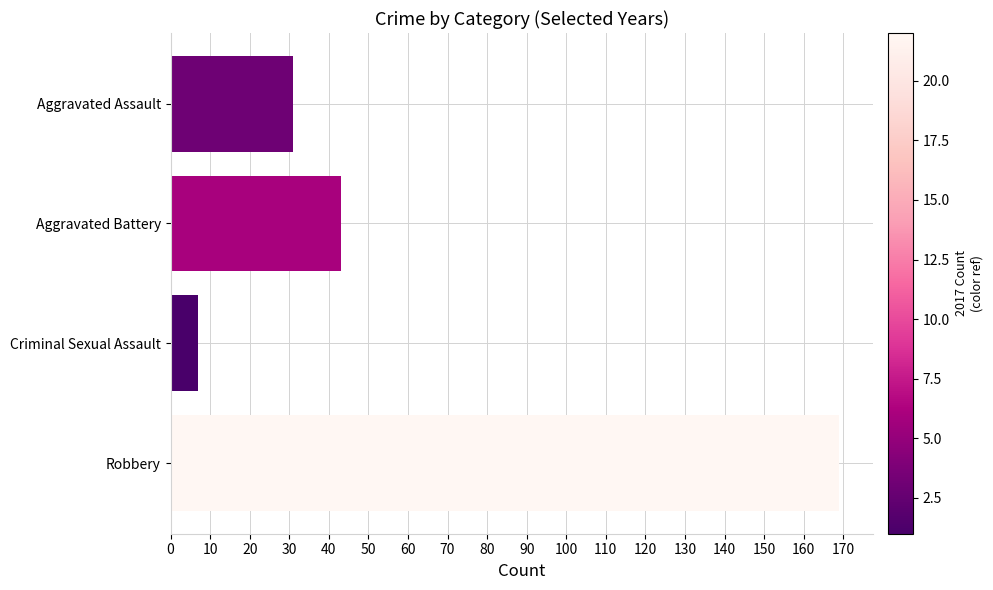

True or false: the data shows 42 at Aggravated Assault.

False